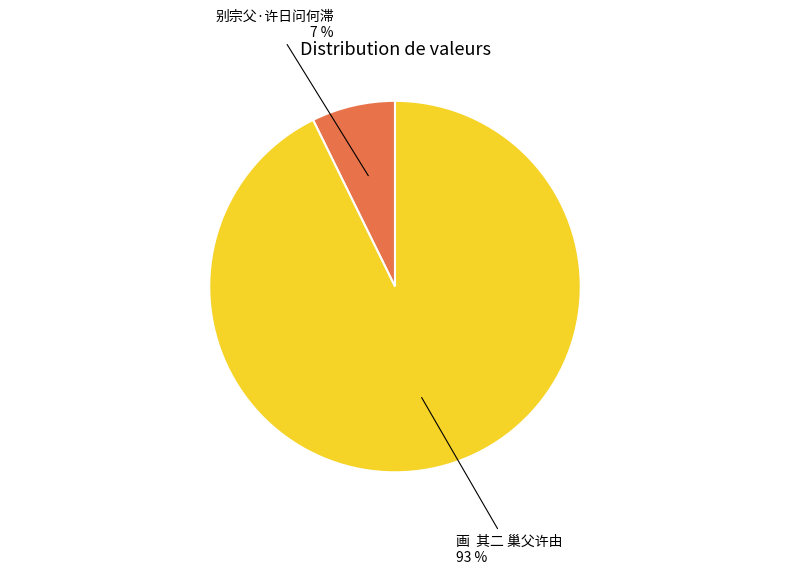

Which category has the smallest portion of the pie?

别宗父·许日问何滞